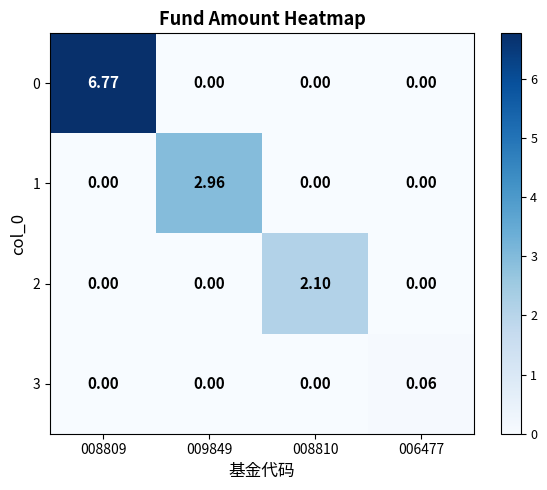

Which category has the lowest value across all series?

009849